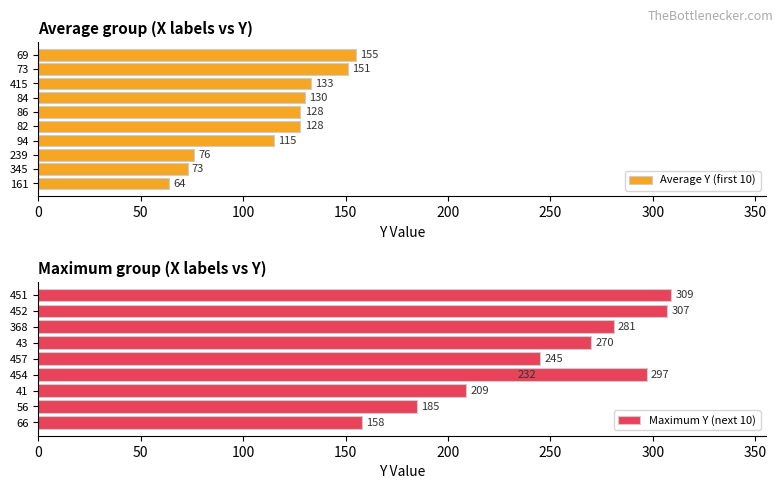

How many groups of bars are there?

10